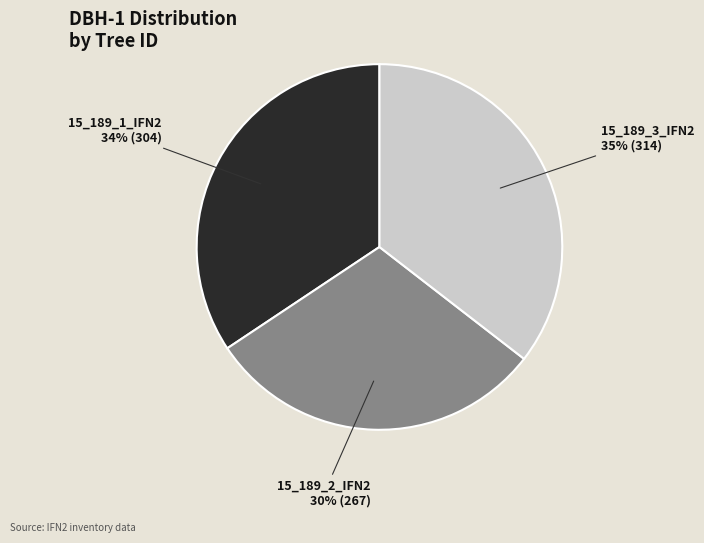

What is the largest slice in the pie chart?

15_189_3_IFN2